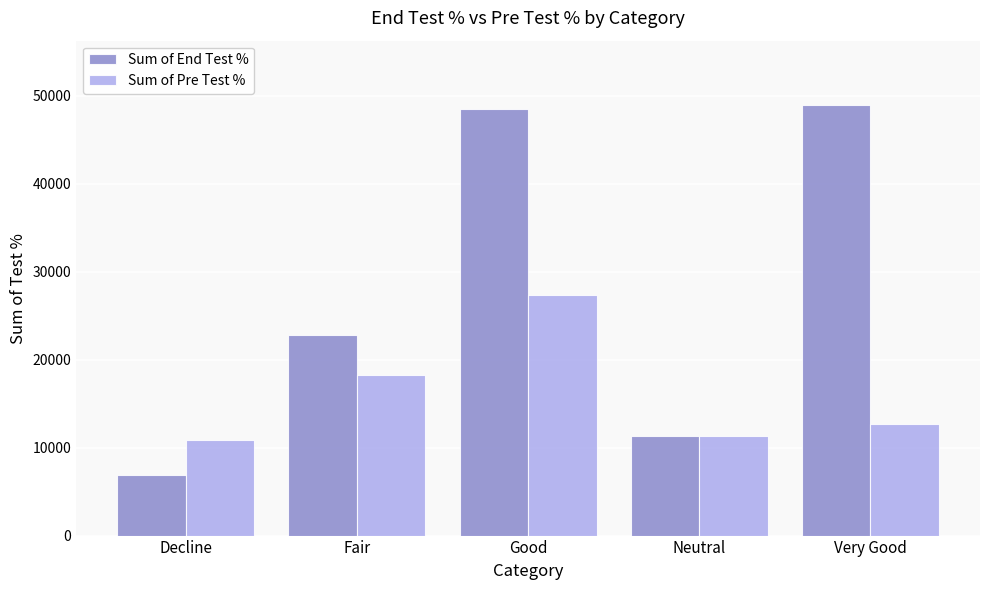

True or false: Sum of Pre Test % has a value of 40164 at Good.

False